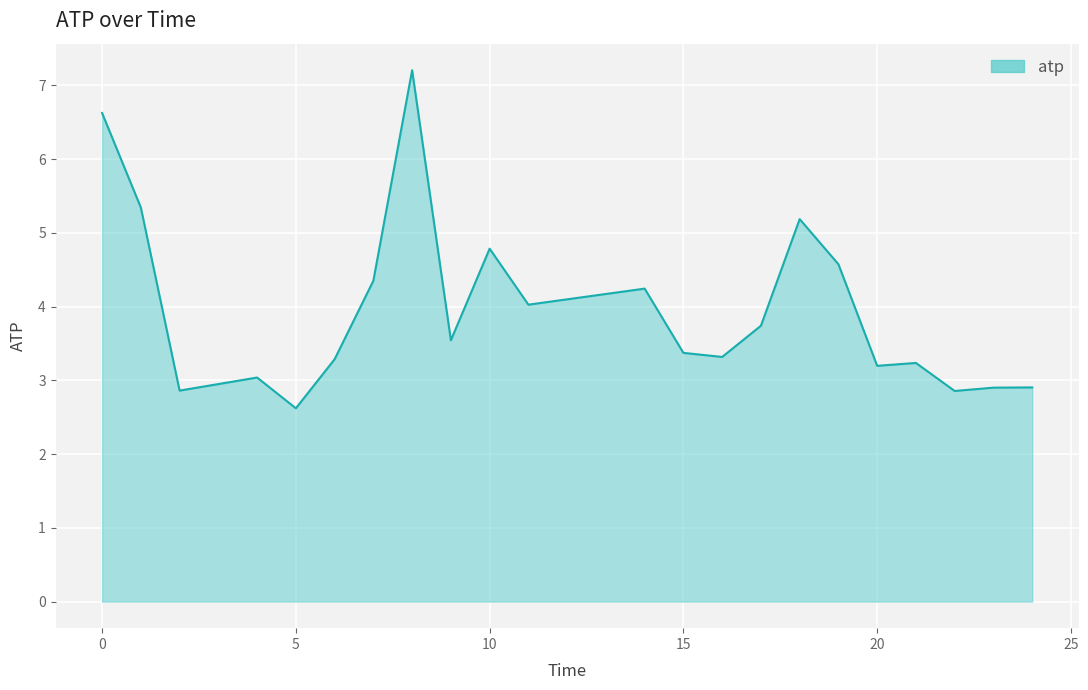

What is the minimum value shown in the chart?

2.6